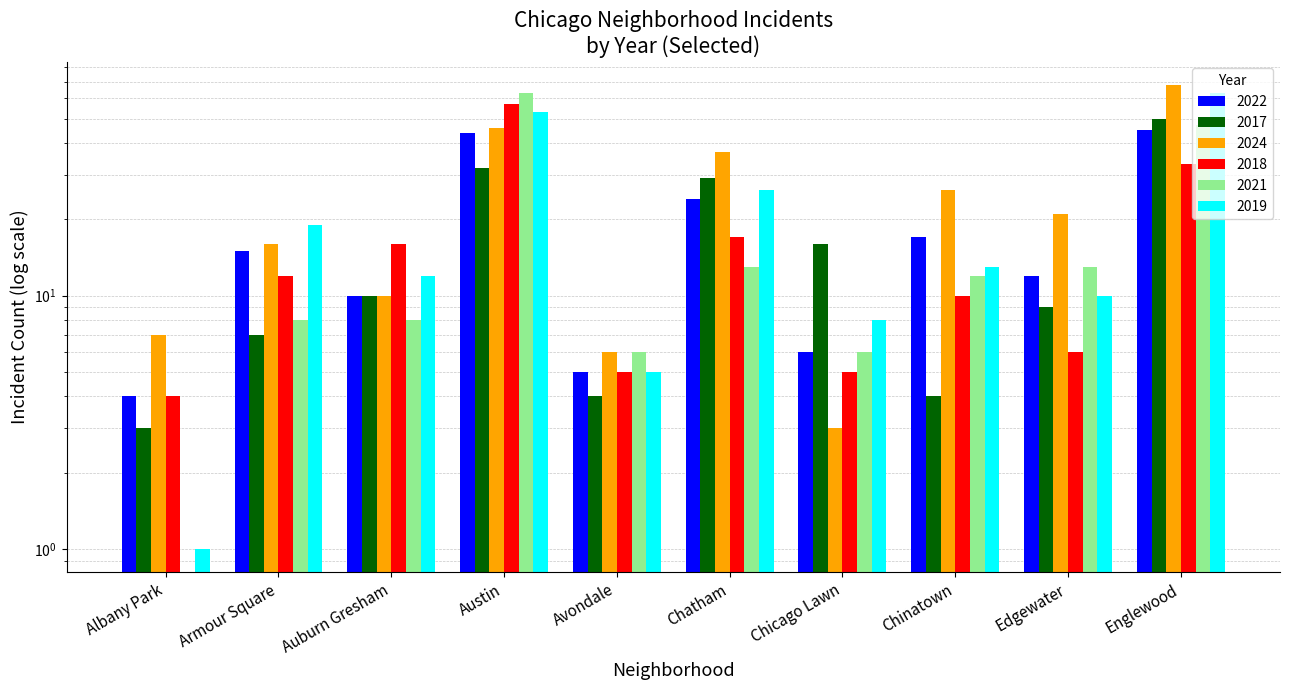

Where does the 2024 series first go above 21?

Austin